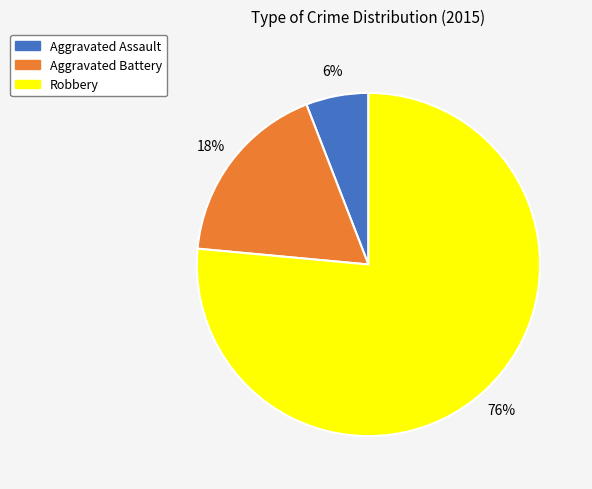

Combined, do Aggravated Battery and Aggravated Assault account for over 50%?

No